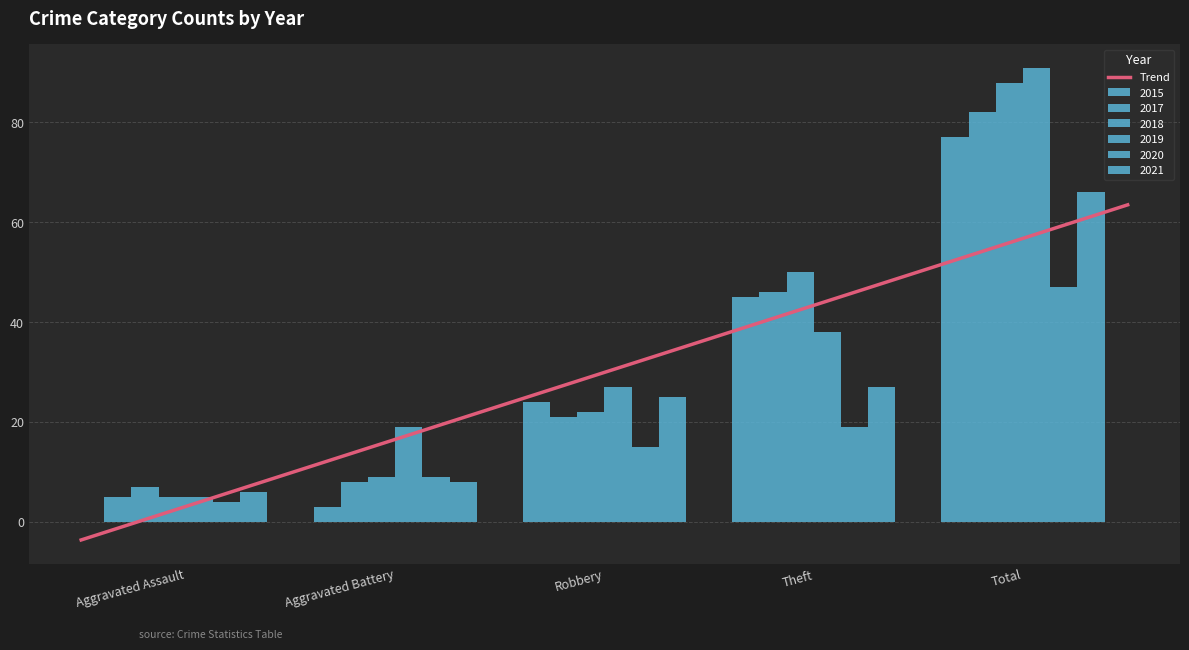

What is the sum of all 2021 values?

132